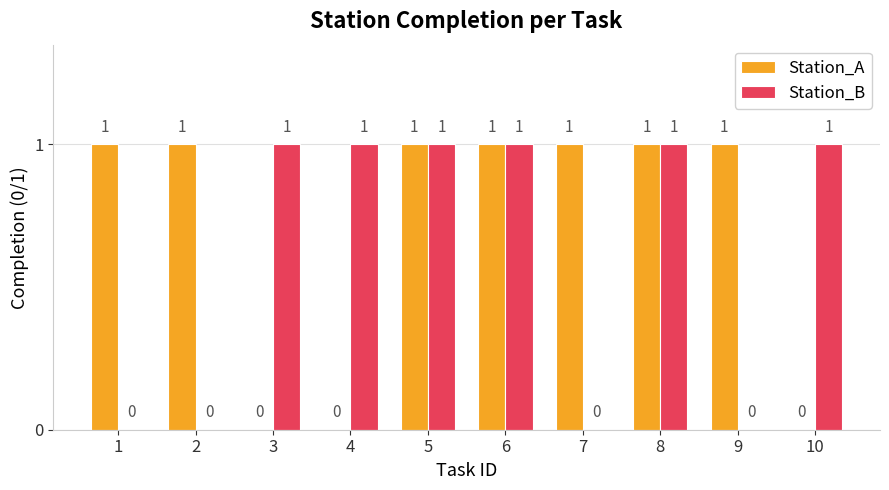

What is the total value across all series at 5?

2